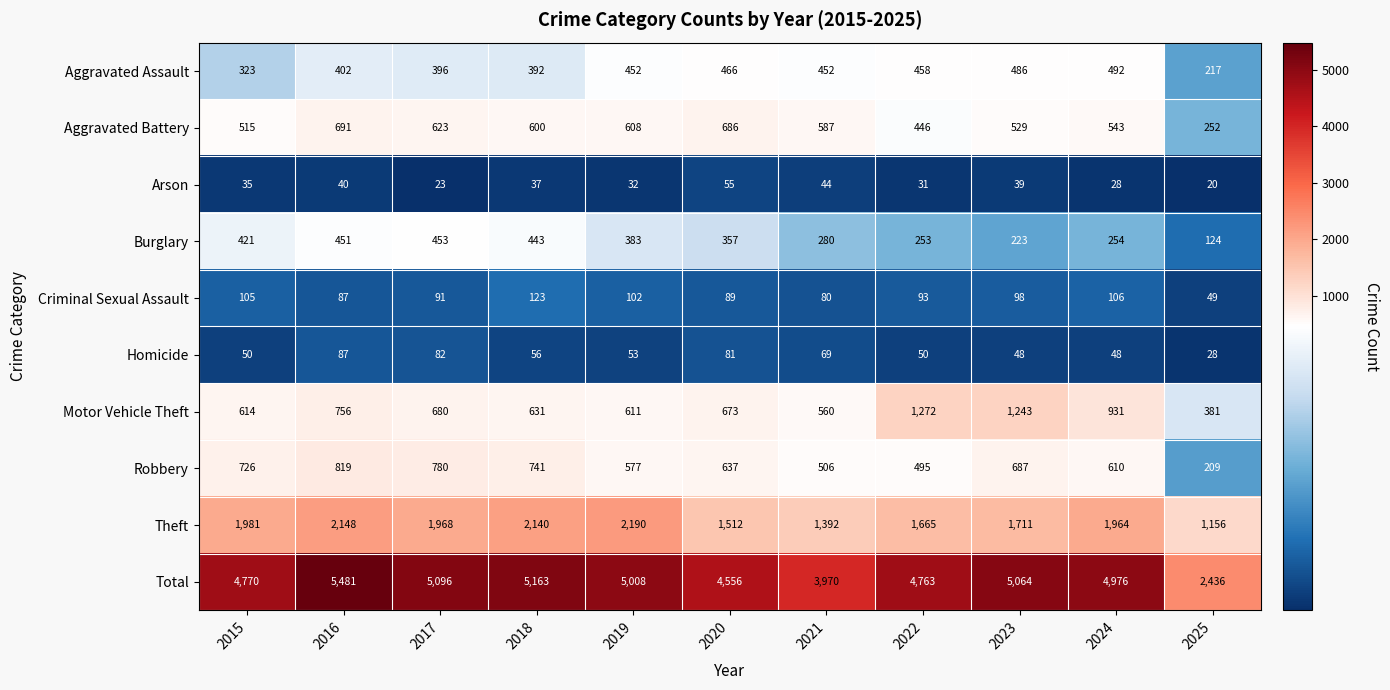

What is the maximum value shown in the chart?

5481